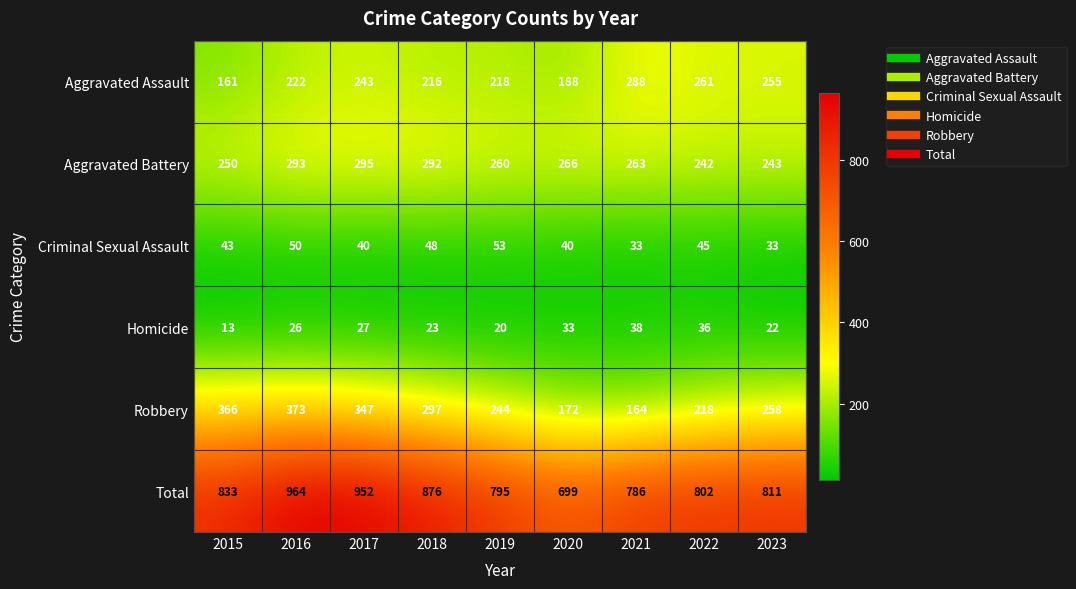

Which series changed the most between 2016 and 2017?

Robbery